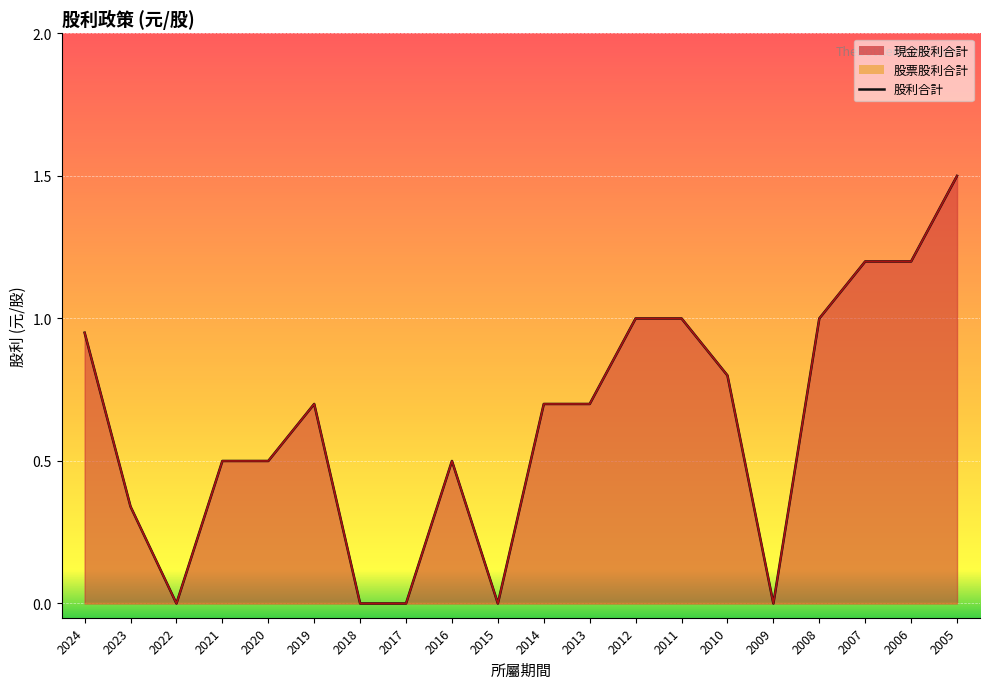

Is the value of 股利合計 at 2023 greater than the value of 現金股利合計 at 2023?

No